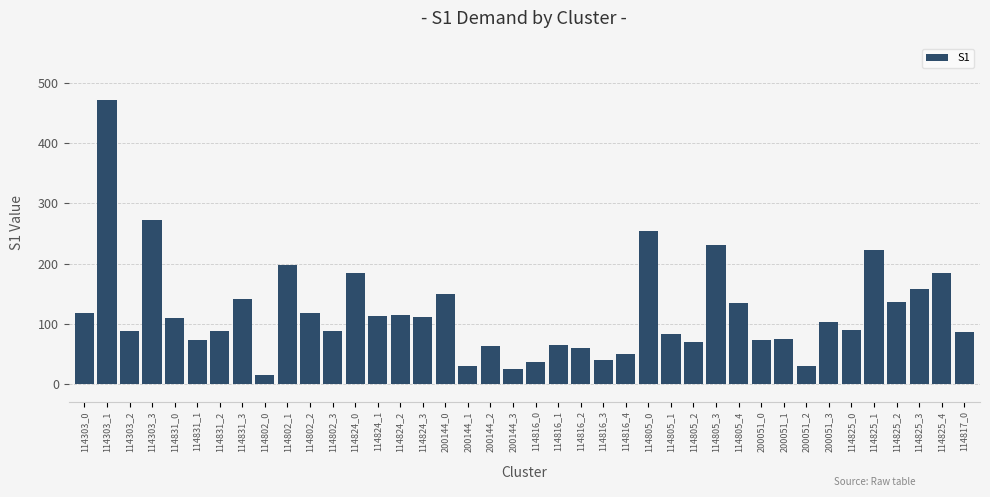

What is the sum of all values?

4744